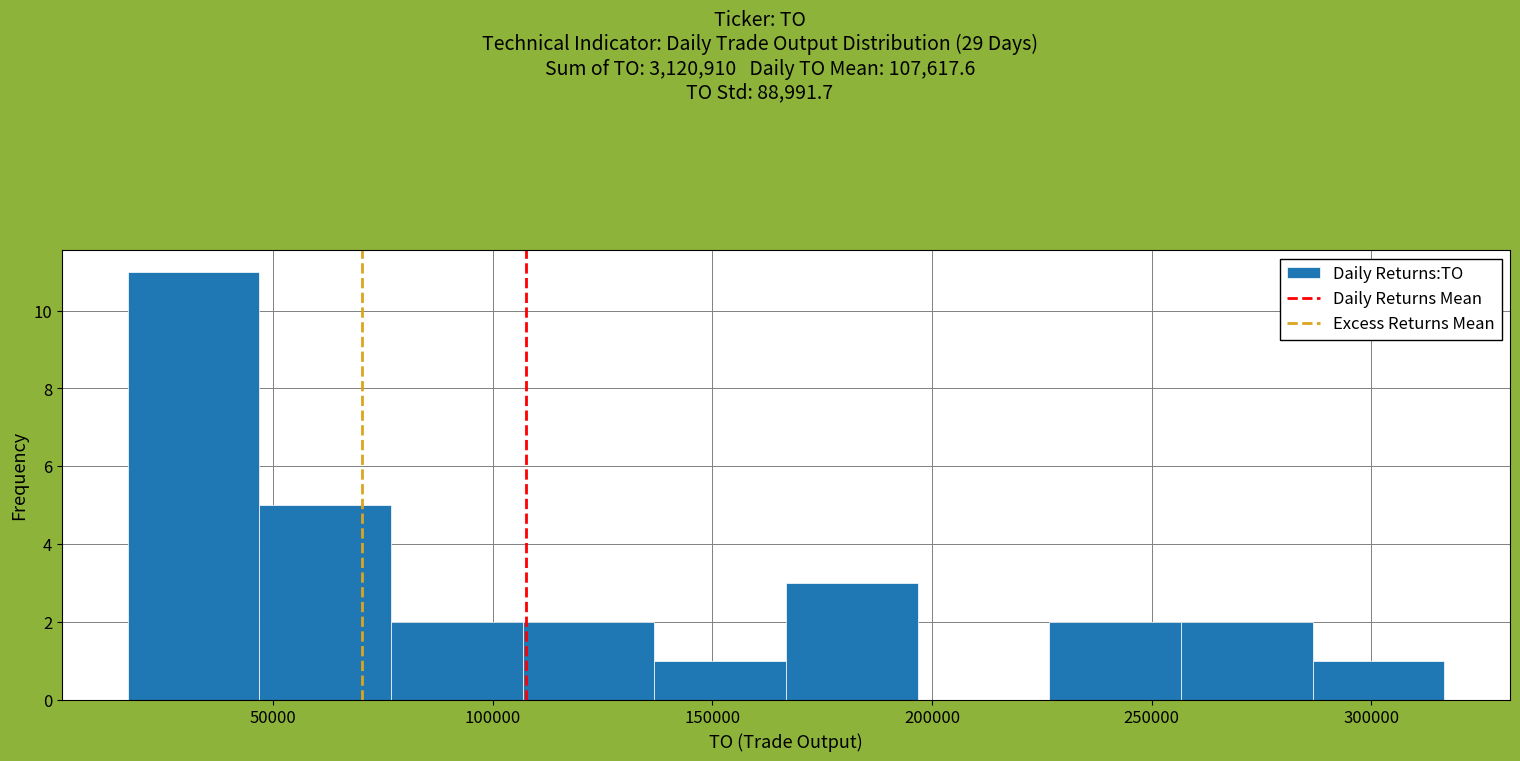

Reading left to right, transcribe this chart: for each bar, give the range it covers on the x-axis and its height. Neither the bar edges nor the heights are printed on the chart, so give them approximately, as read against the axes.

15000 to 45000: 11
45000 to 75000: 5
75000 to 105000: 2
105000 to 135000: 2
135000 to 165000: 1
165000 to 195000: 3
195000 to 225000: 0
225000 to 255000: 2
255000 to 285000: 2
285000 to 315000: 1